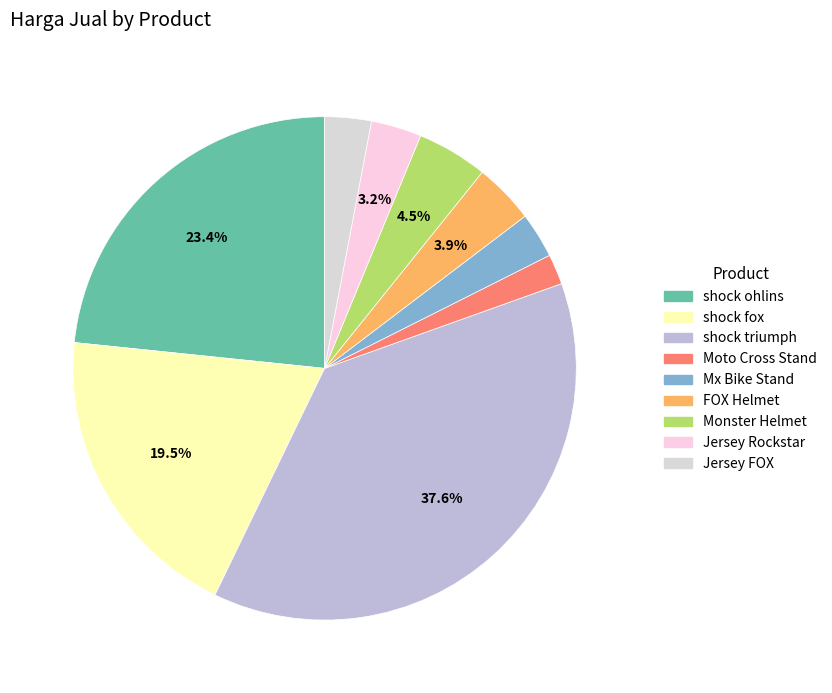

Is there a majority slice in this chart?

No